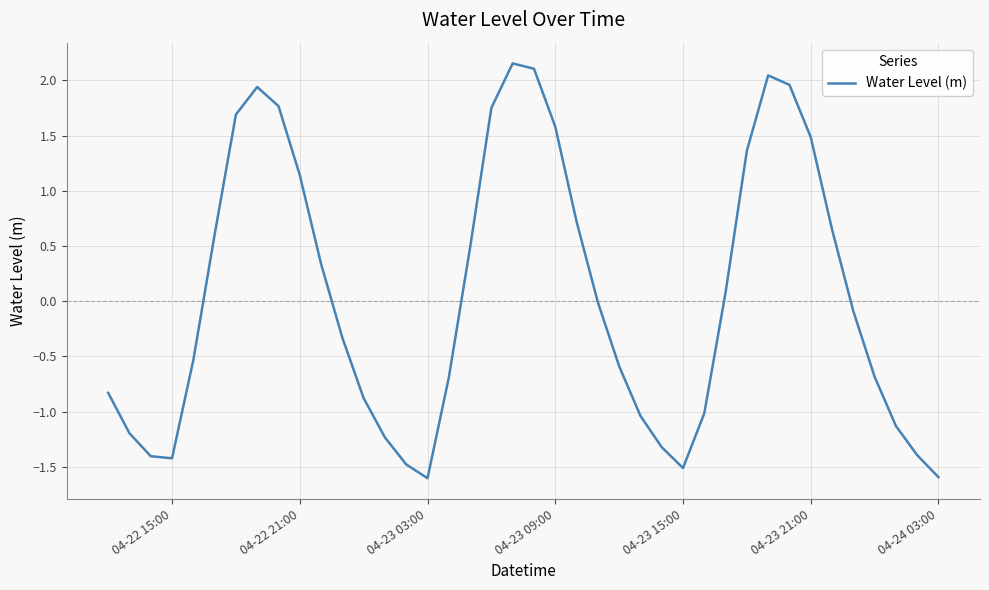

What is the difference between the maximum and minimum values?

3.8